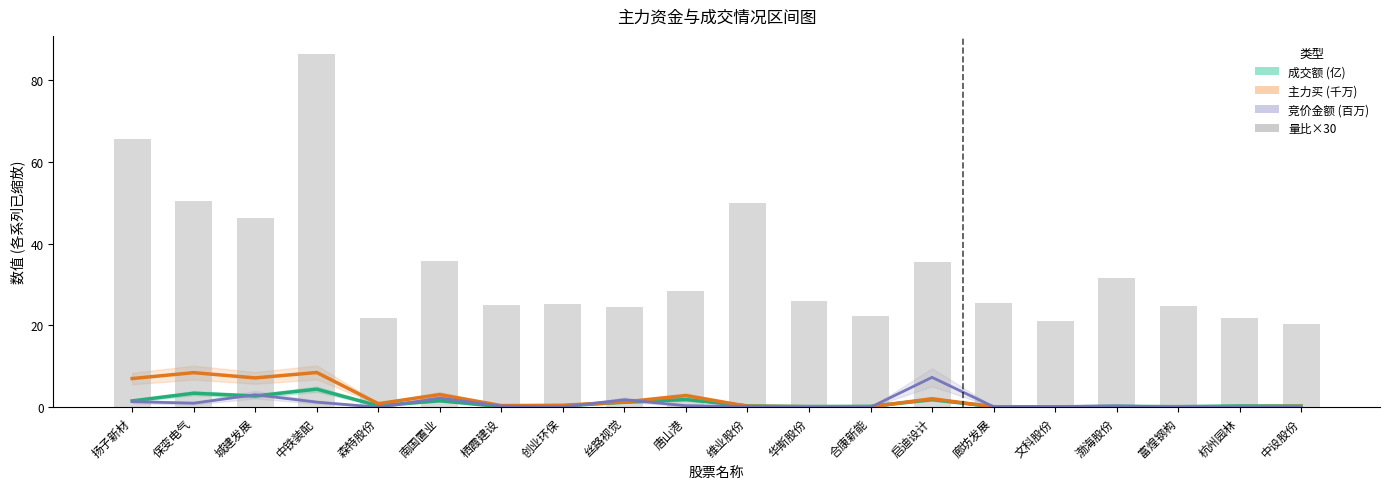

Reading left to right, list all the values displayed in this chart.

成交额 (亿): 扬子新材=1.6	保变电气=3.4	城建发展=2.8	中铁装配=4.4	森特股份=0.4	南国置业=1.6	栖霞建设=0.2	创业环保=0.4	丝路视觉=1.3	唐山港=1.9	维业股份=0.3	华斯股份=0.2	合康新能=0.2	启迪设计=1.9	廊坊发展=0.1	文科股份=0.1	渤海股份=0.2	富煌钢构=0.2	杭州园林=0.3	中设股份=0.3
主力买 (千万): 扬子新材=7.0	保变电气=8.5	城建发展=7.2	中铁装配=8.5	森特股份=0.9	南国置业=3.1	栖霞建设=0.4	创业环保=0.5	丝路视觉=1.3	唐山港=2.9	维业股份=0.3	华斯股份=0.1	合康新能=0.1	启迪设计=2.1	廊坊发展=0.1	文科股份=0.1	渤海股份=0.1	富煌钢构=0.1	杭州园林=0.2	中设股份=0.2
竞价金额 (百万): 扬子新材=1.4	保变电气=1.0	城建发展=3.1	中铁装配=1.3	森特股份=0.0	南国置业=2.2	栖霞建设=0.3	创业环保=0.1	丝路视觉=1.8	唐山港=0.4	维业股份=0.2	华斯股份=0.0	合康新能=0.0	启迪设计=7.3	廊坊发展=0.1	文科股份=0.2	渤海股份=0.3	富煌钢构=0.0	杭州园林=0.1	中设股份=0.1
量比×30: 扬子新材=65.5	保变电气=50.4	城建发展=46.2	中铁装配=86.5	森特股份=22.0	南国置业=35.9	栖霞建设=25.0	创业环保=25.1	丝路视觉=24.5	唐山港=28.4	维业股份=49.9	华斯股份=26.0	合康新能=22.4	启迪设计=35.5	廊坊发展=25.4	文科股份=21.0	渤海股份=31.6	富煌钢构=24.8	杭州园林=21.7	中设股份=20.5